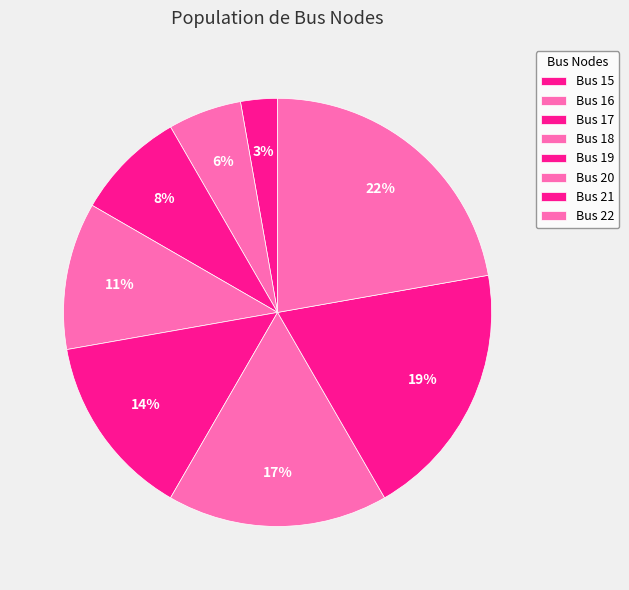

How many segments does this pie chart have?

8